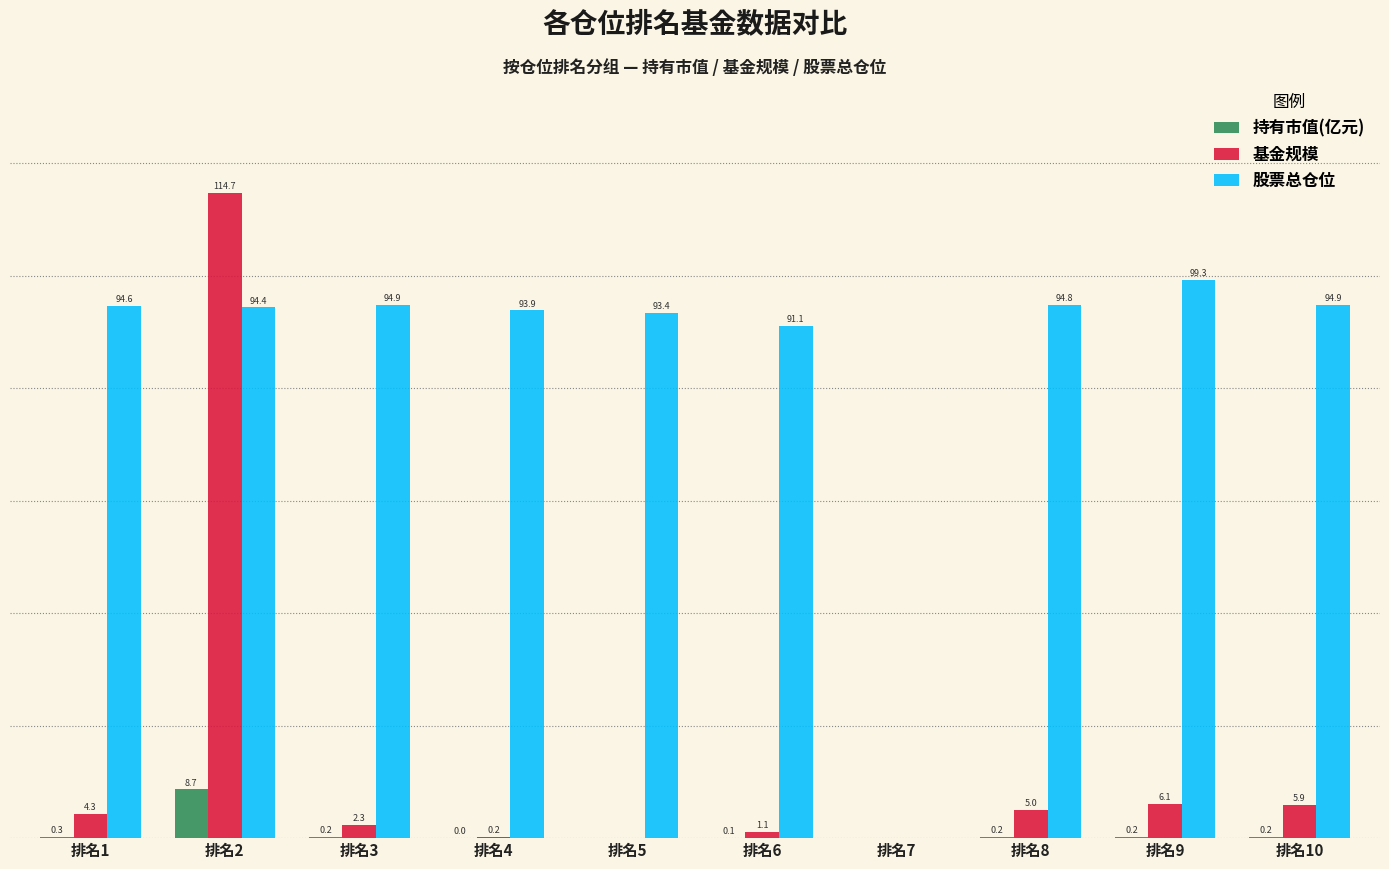

Which series changed the most between 排名2 and 排名3?

基金规模